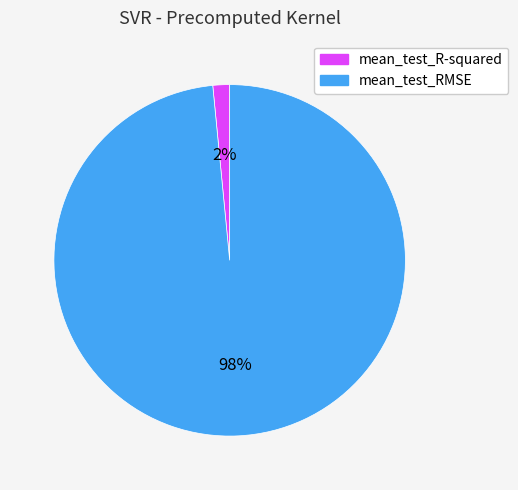

Is it true that mean_test_RMSE is 92% of the pie?

False